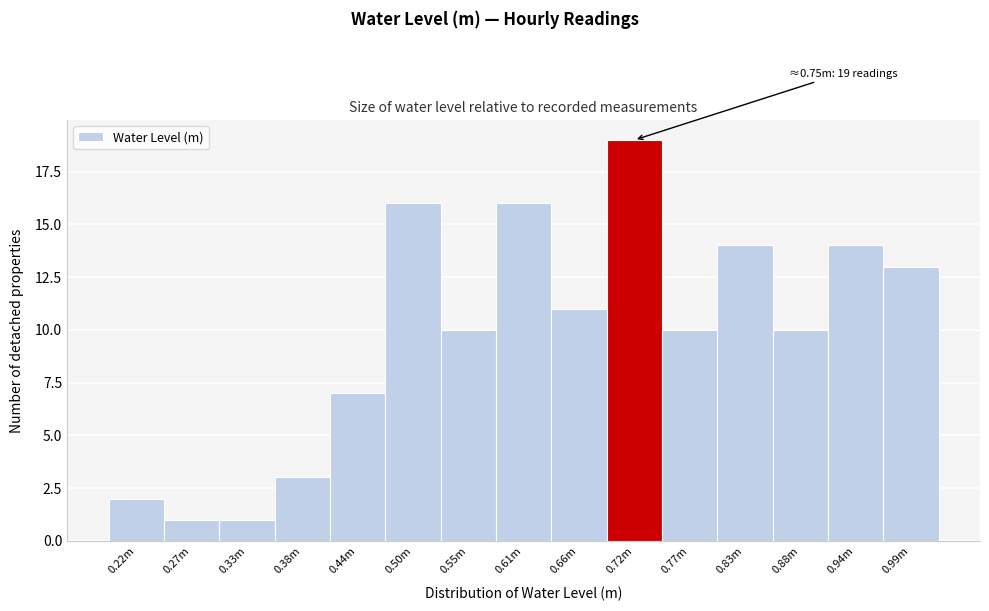

Reading left to right, list all the values displayed in this chart.

0.22m=2	0.27m=1	0.33m=1	0.38m=3	0.44m=7	0.50m=16	0.55m=10	0.61m=16	0.66m=11	0.72m=19	0.77m=10	0.83m=14	0.88m=10	0.94m=14	0.99m=13